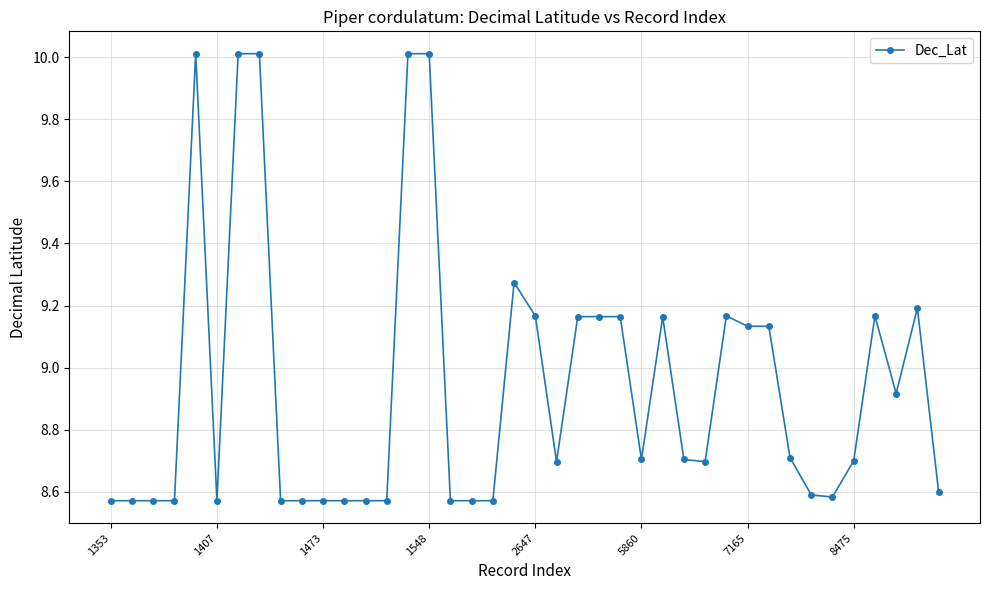

What is the sum of all values?

357.8